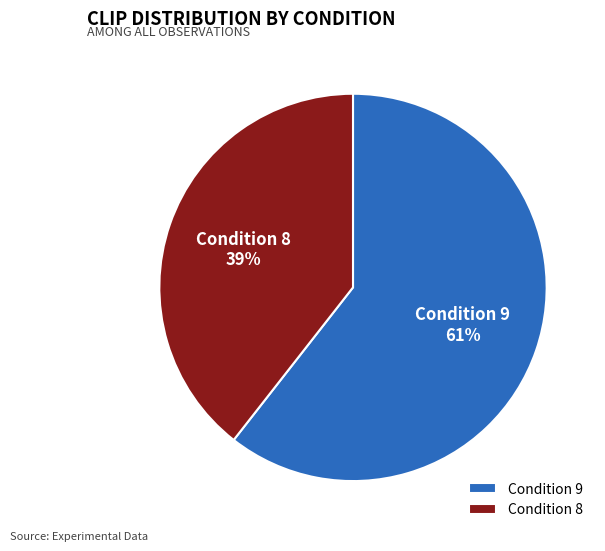

How many slices are in this pie chart?

2